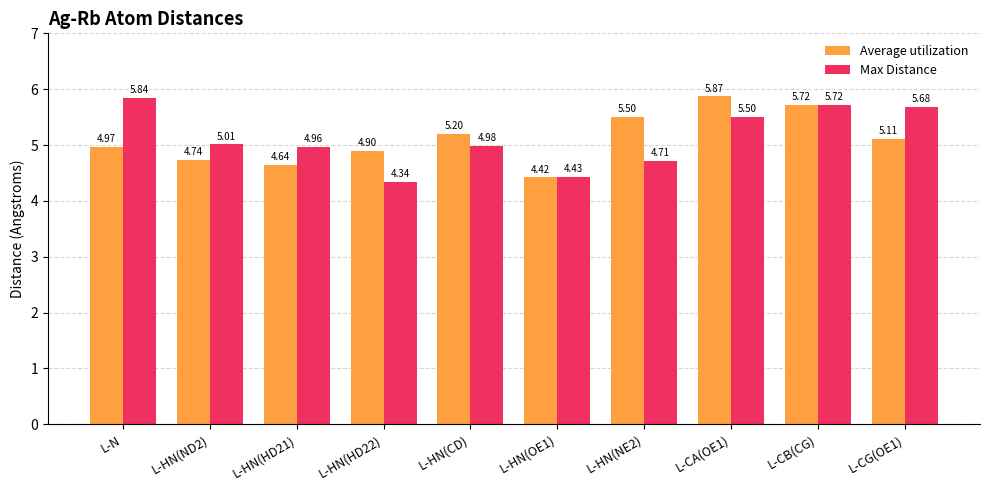

What is the label of the 1st bar from the right?

L-CG(OE1)